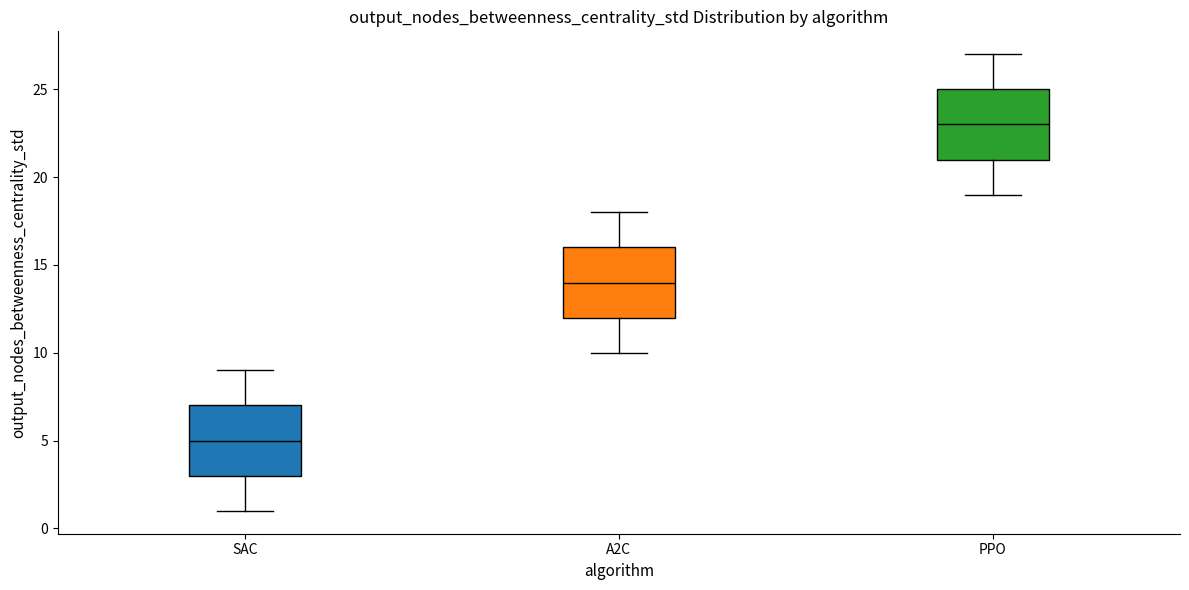

Reading left to right, read every box against the y-axis: the position of its median line, the range the box covers, and the ends of its whiskers. The values are not printed on the chart, so give them approximately, as read against the axis.

SAC: median 5, box 3 to 7, whiskers 1 to 9
A2C: median 14, box 12 to 16, whiskers 10 to 18
PPO: median 23, box 21 to 25, whiskers 19 to 27